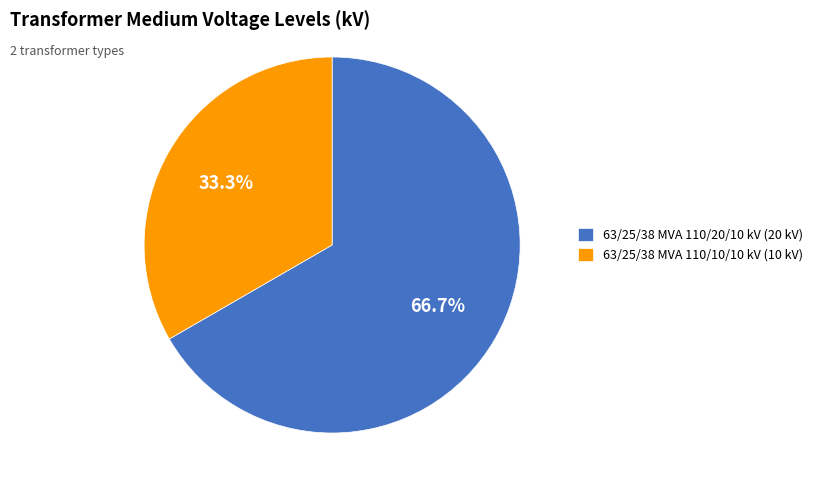

Rank the categories by value from highest to lowest.

63/25/38 MVA 110/20/10 kV, 63/25/38 MVA 110/10/10 kV